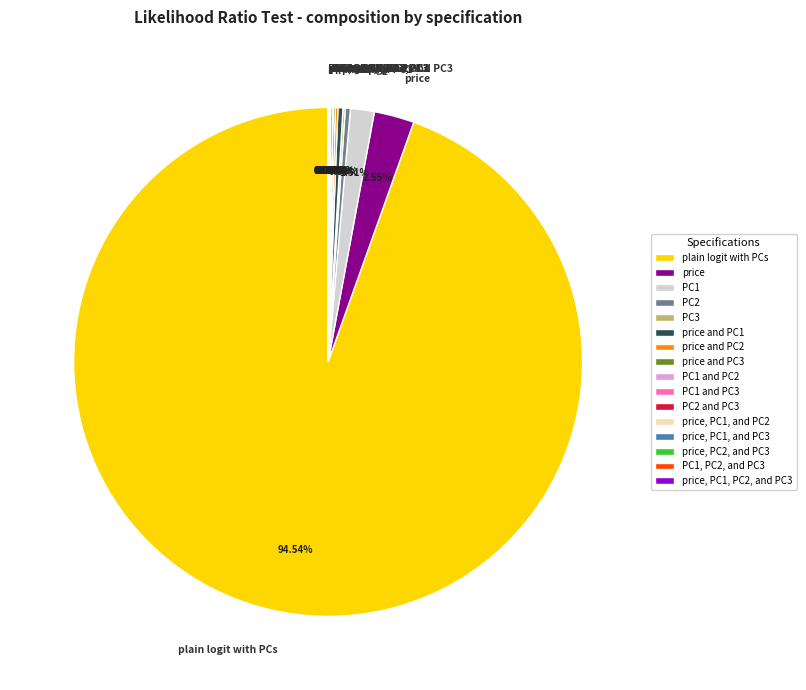

Which category has the biggest portion of the pie?

plain logit with PCs